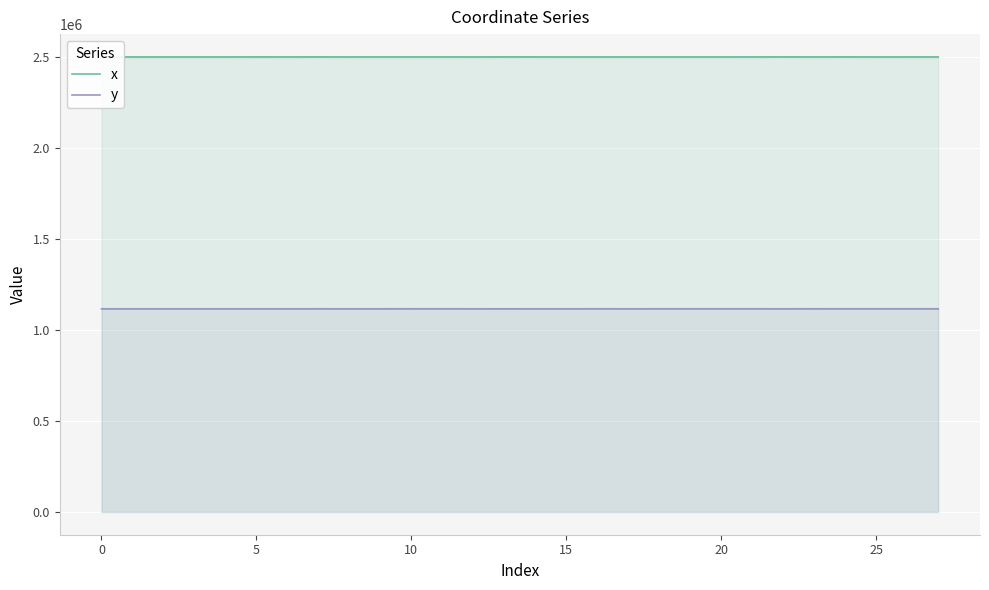

Where does the x series first go above 2501726?

0